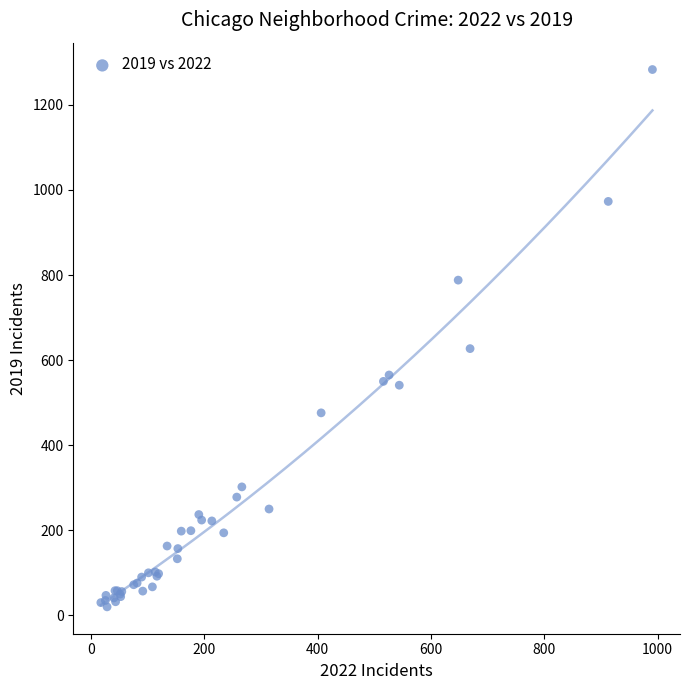

What Y value in the scatter plot is closest to 651?

627